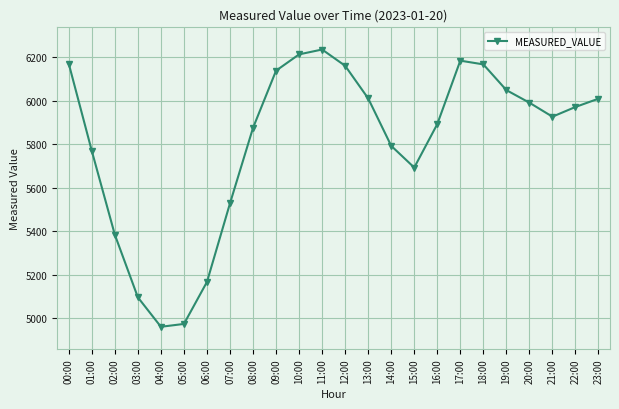

Which category has the highest value across all series?

11:00